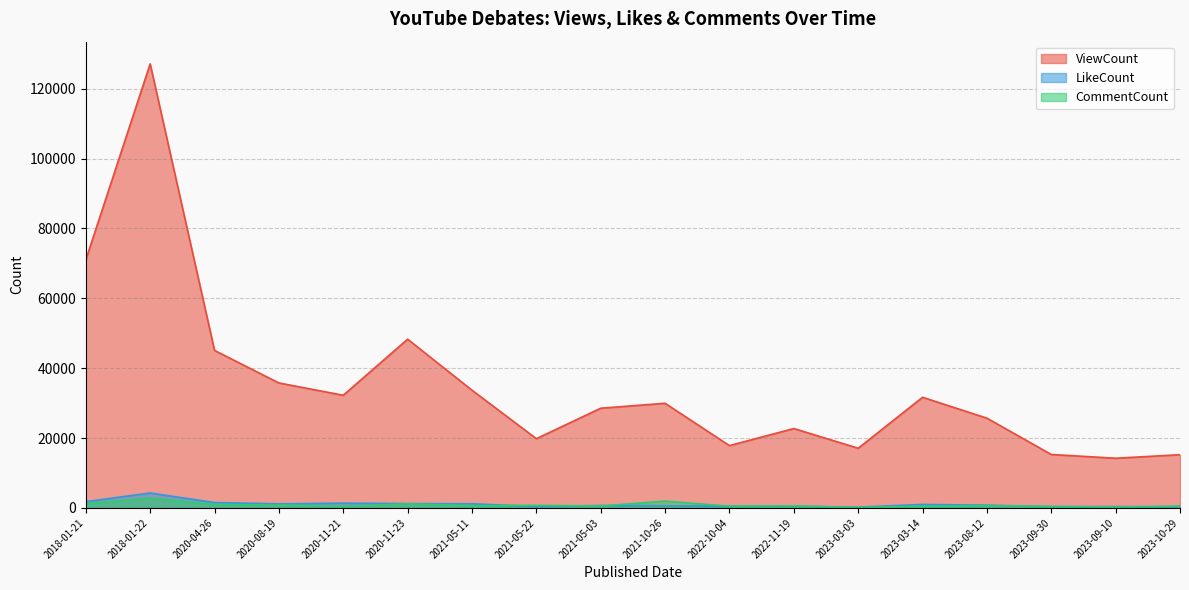

Is the value of LikeCount at 2021-10-26 greater than the value of CommentCount at 2023-03-03?

Yes